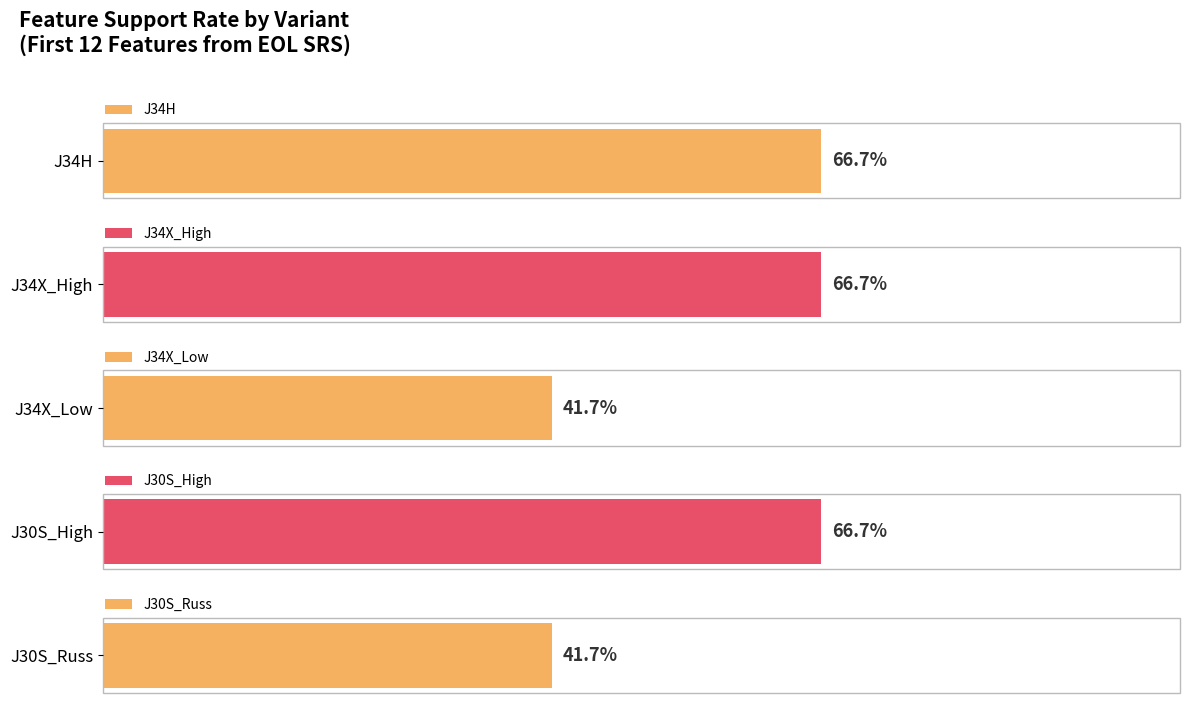

Does the chart contain stacked bars?

No